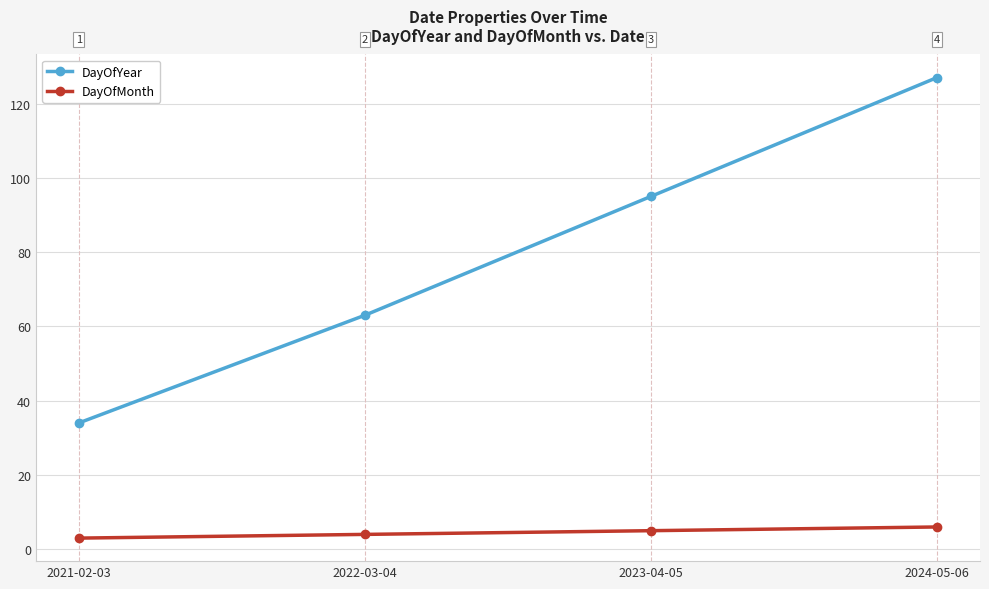

Is the value of DayOfMonth at 2023-04-05 greater than the value of DayOfYear at 2024-05-06?

No